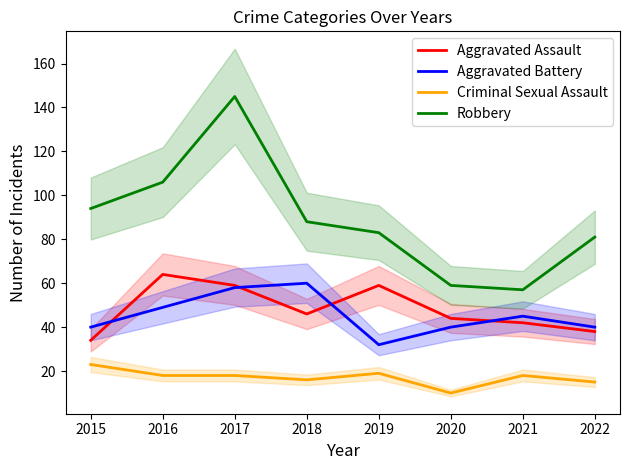

What is the value of the Criminal Sexual Assault point at the 4th from the left?

16